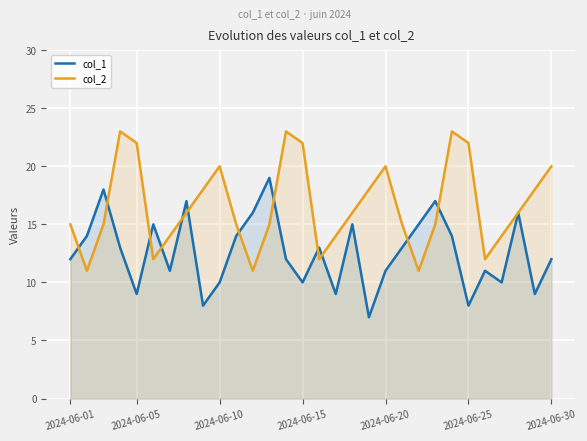

After their last crossing, which series has the higher values: col_1 or col_2?

col_2